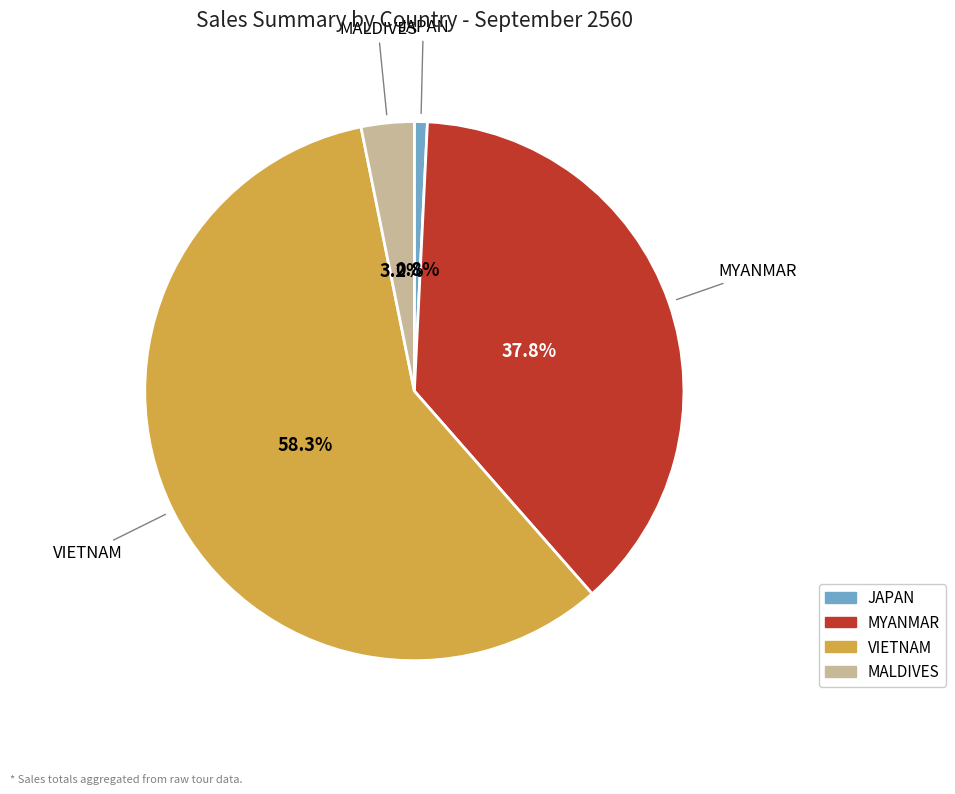

What percentage is the VIETNAM slice, to the nearest percent?

58%